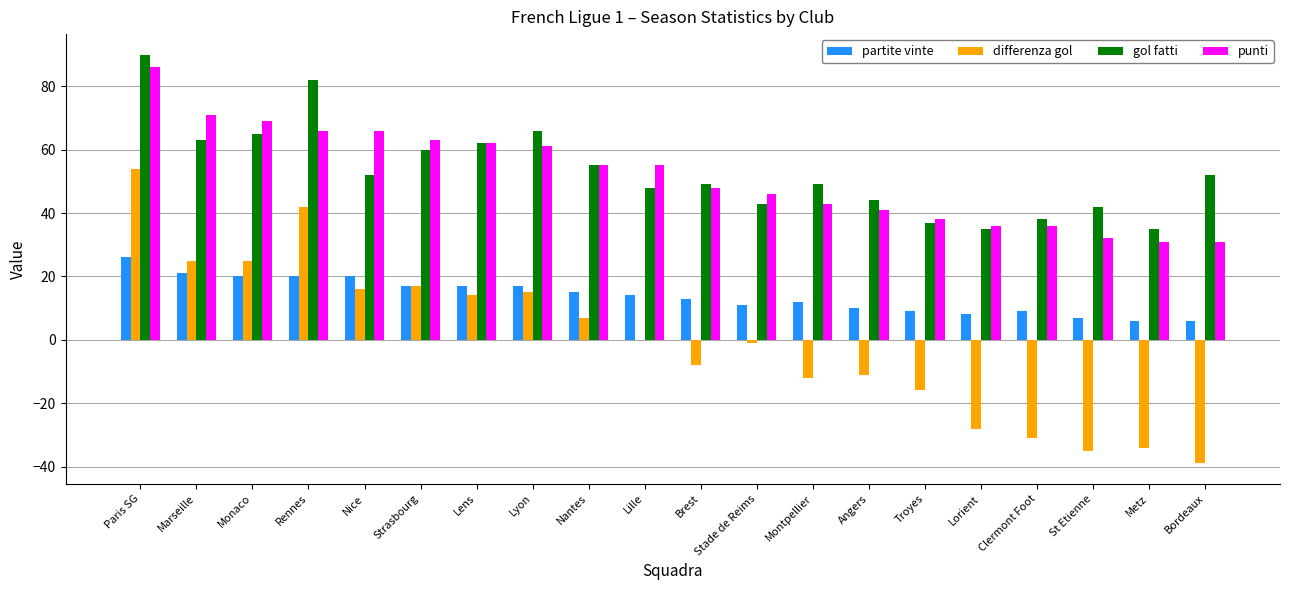

Which category has the highest value across all series?

Paris SG